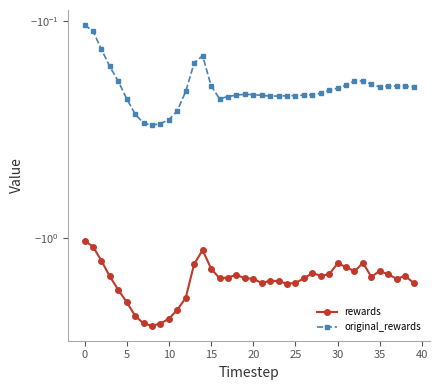

Reading right to left, transcribe all the data shown in this chart.

rewards: -1.6	-1.5	-1.5	-1.5	-1.4	-1.5	-1.3	-1.4	-1.4	-1.3	-1.5	-1.5	-1.5	-1.5	-1.6	-1.6	-1.6	-1.6	-1.6	-1.5	-1.5	-1.5	-1.5	-1.5	-1.4	-1.1	-1.3	-1.9	-2.2	-2.4	-2.5	-2.5	-2.5	-2.3	-2.0	-1.7	-1.5	-1.3	-1.1	-1.0
original_rewards: -0.2	-0.2	-0.2	-0.2	-0.2	-0.2	-0.2	-0.2	-0.2	-0.2	-0.2	-0.2	-0.2	-0.2	-0.2	-0.2	-0.2	-0.2	-0.2	-0.2	-0.2	-0.2	-0.2	-0.2	-0.2	-0.1	-0.2	-0.2	-0.3	-0.3	-0.3	-0.3	-0.3	-0.3	-0.2	-0.2	-0.2	-0.1	-0.1	-0.1